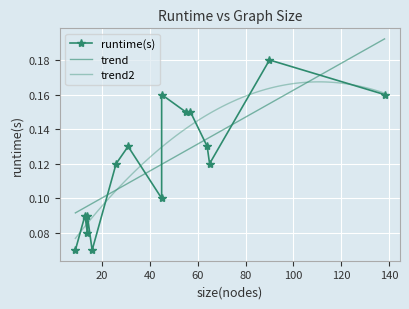

Where is the data nearest to the value 0?

9